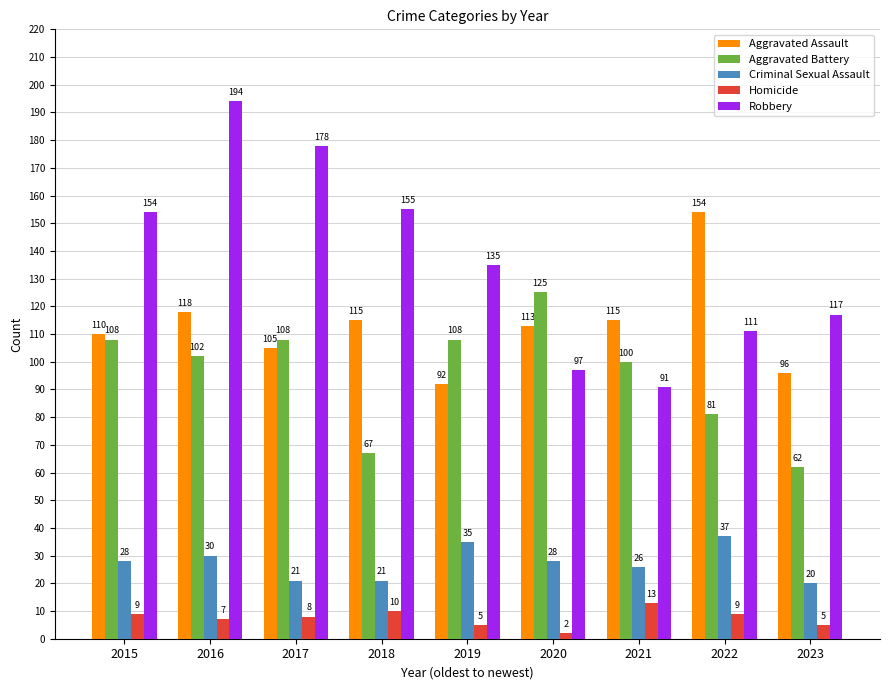

At how many categories does at least one series exceed 145?

5